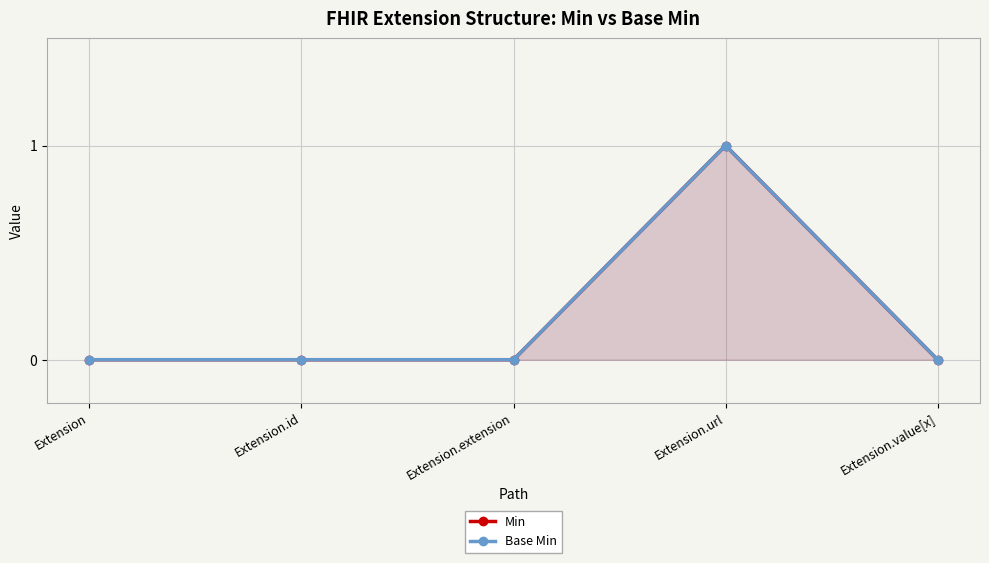

True or false: Min has more than 1 points higher than both neighbors.

False